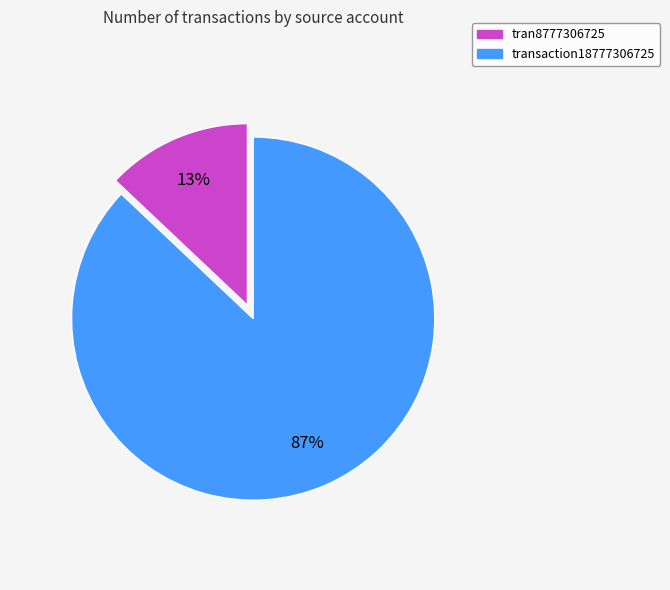

Count the number of slices in the pie.

2